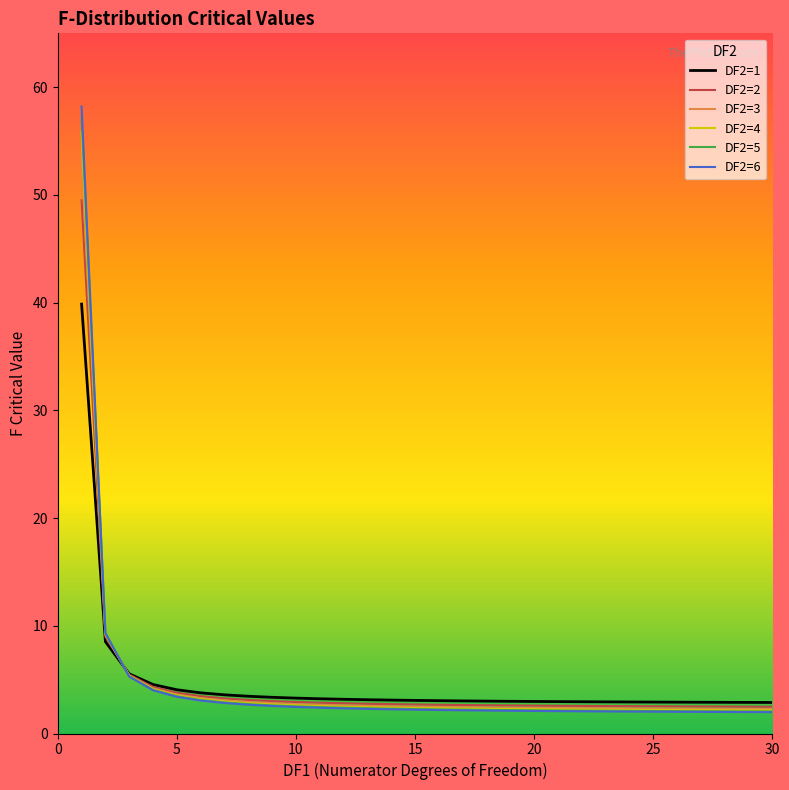

What is the minimum value for DF2=5?

2.0